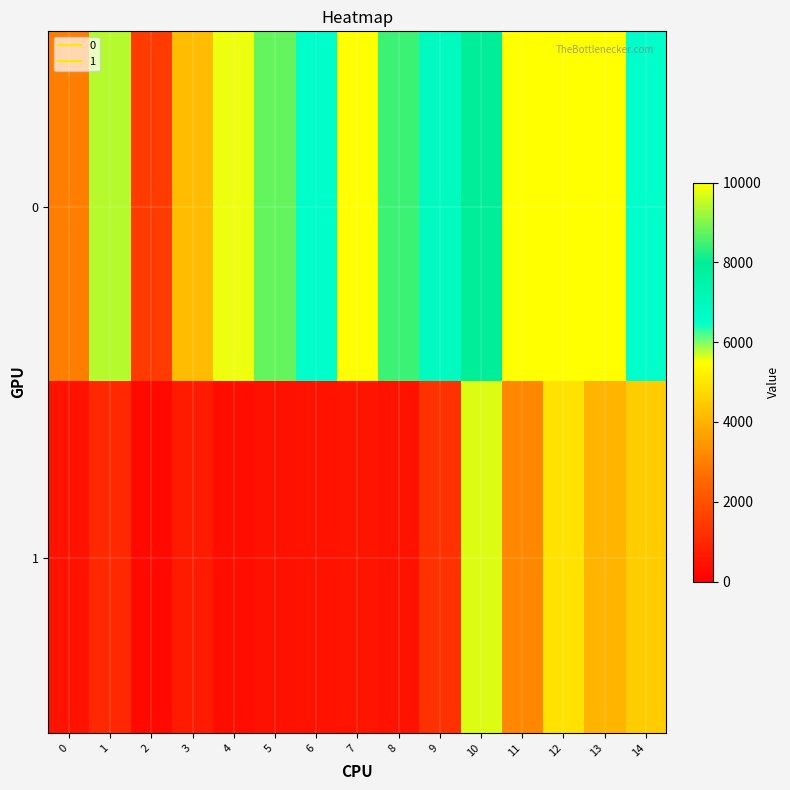

At how many categories does at least one series exceed 1862?

14